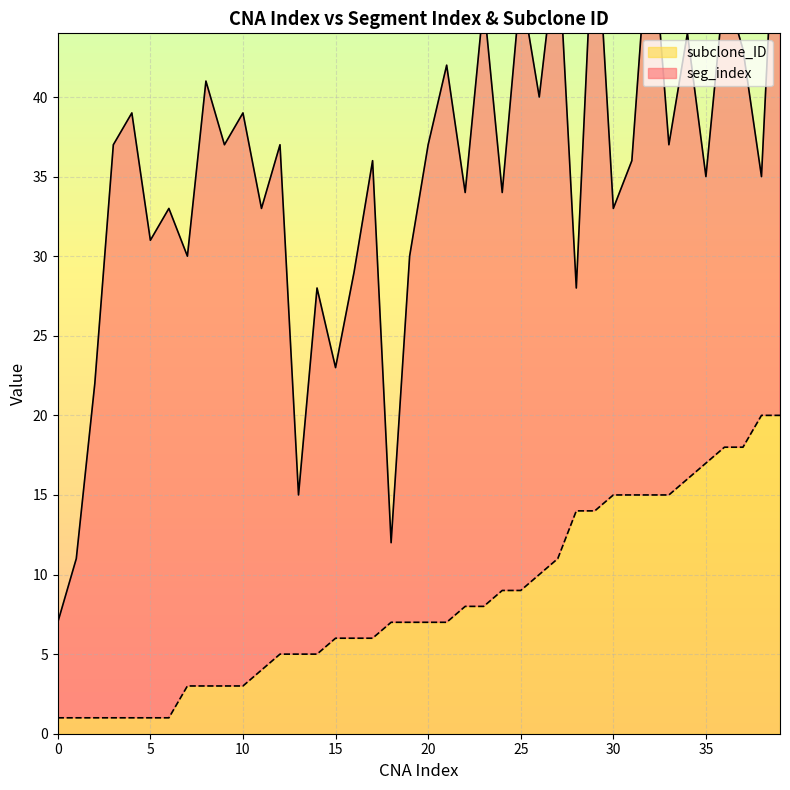

How many values are below 7?

18